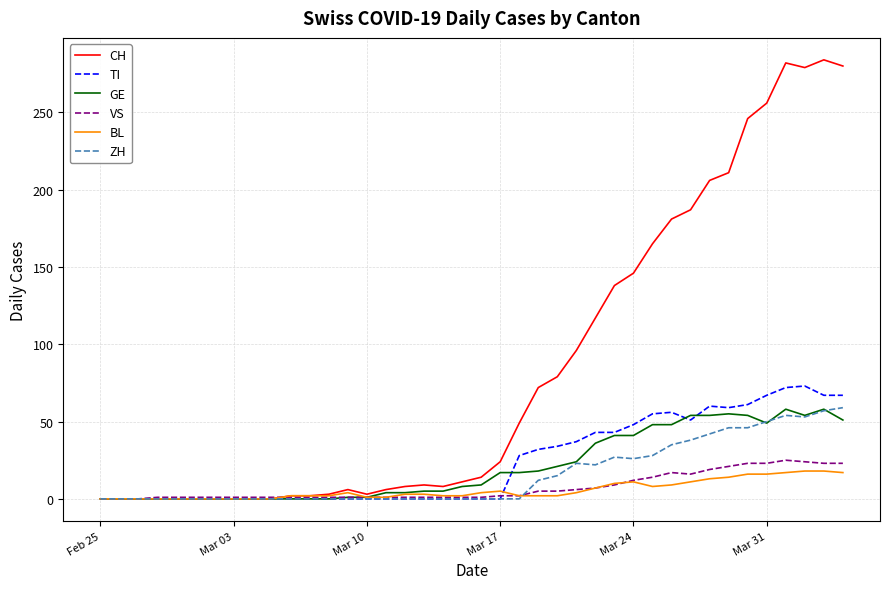

Which series has the largest total across all categories?

CH